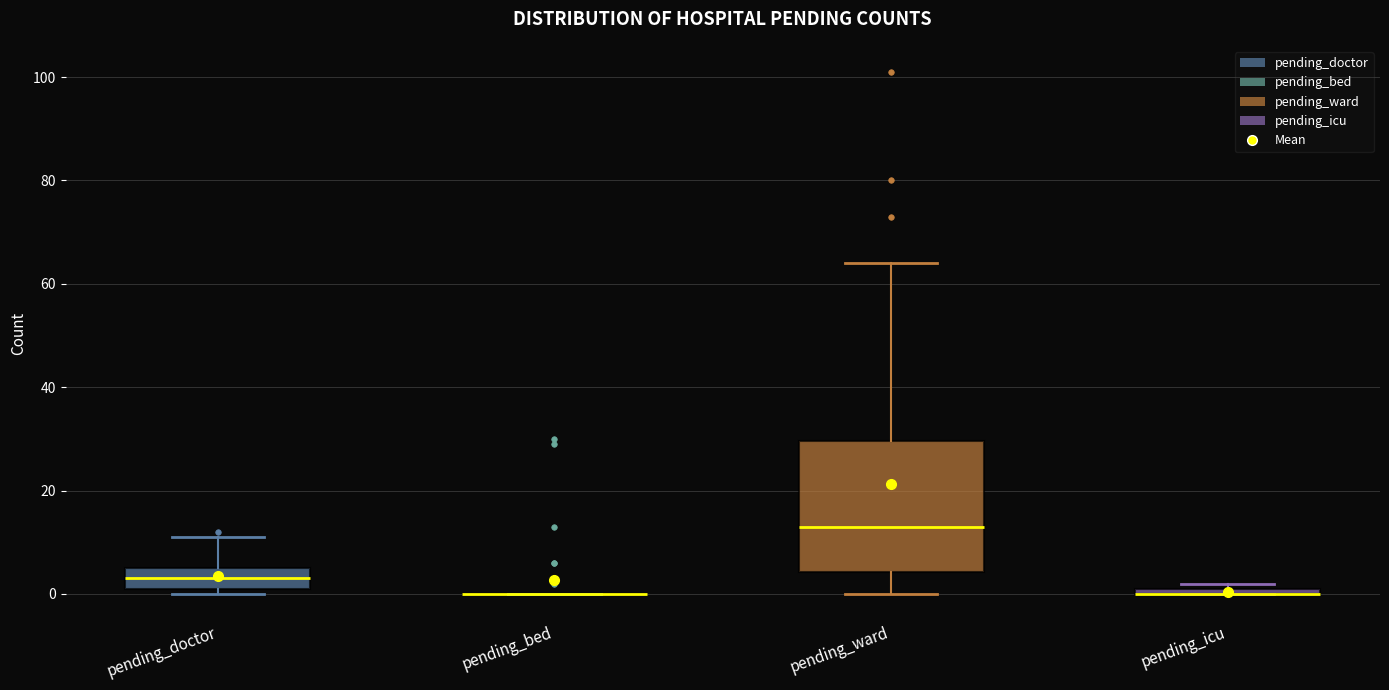

Where is the upper edge of the box for pending_icu on the y-axis? The values are not printed on the chart, so give them approximately, as read against the axis.

2